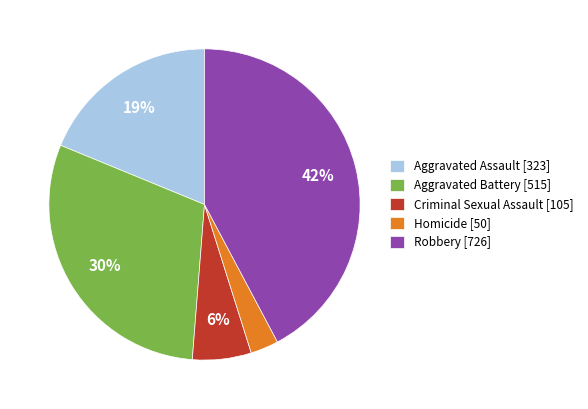

Is it true that Homicide is 3% of the pie?

True